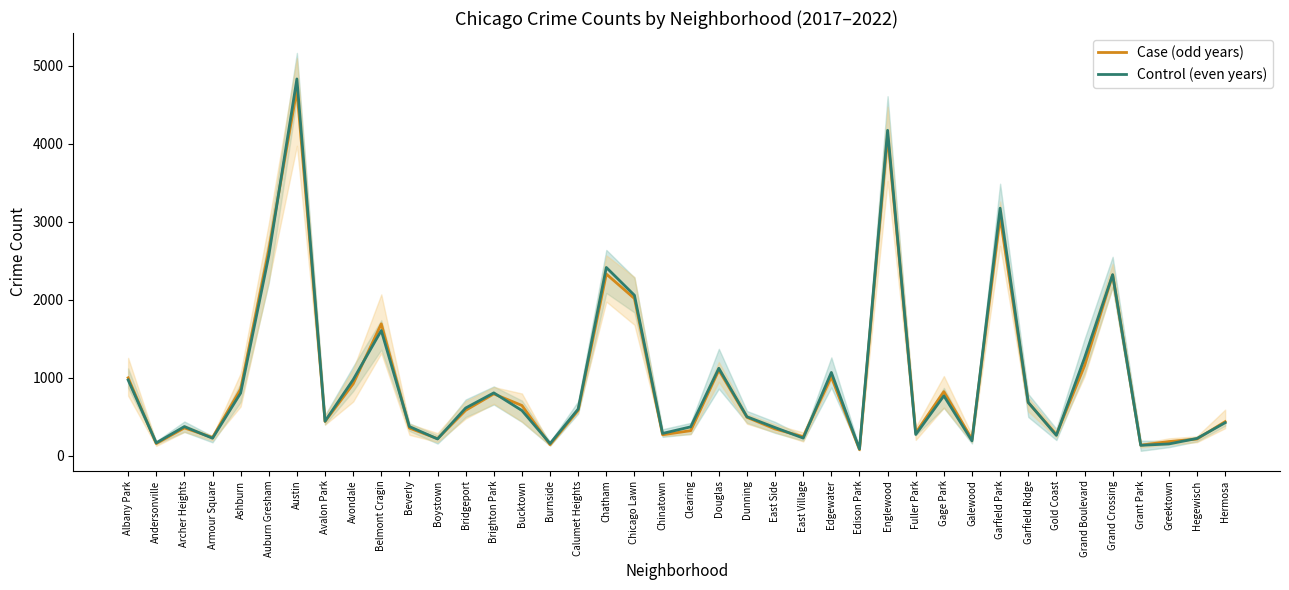

What are all the series names shown in the legend?

Case (odd years), Control (even years)